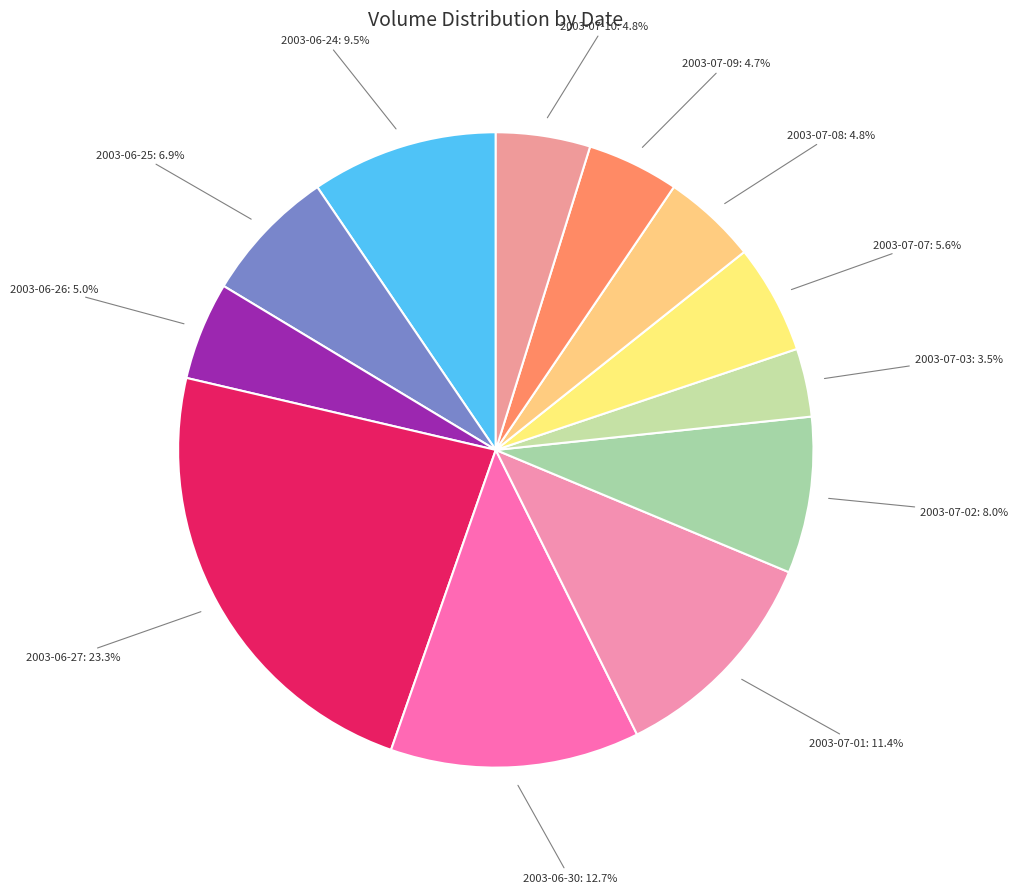

Which has a higher value, 2003-07-03 or 2003-06-26?

2003-06-26